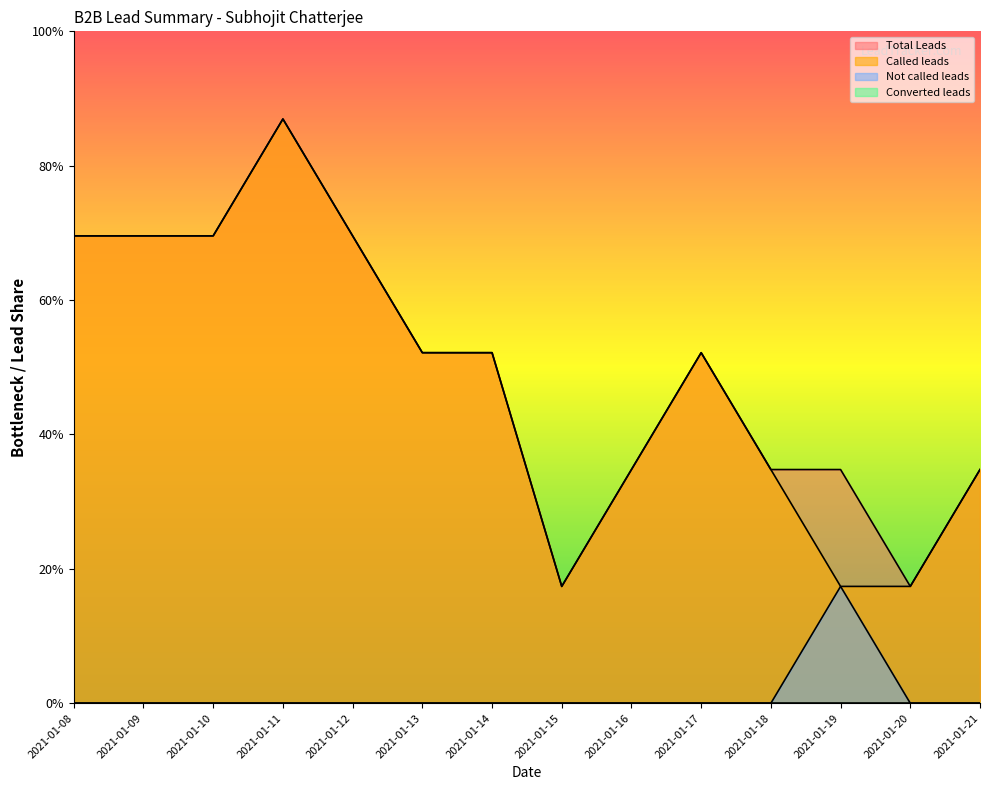

What is the sum of all Total Leads values?

40